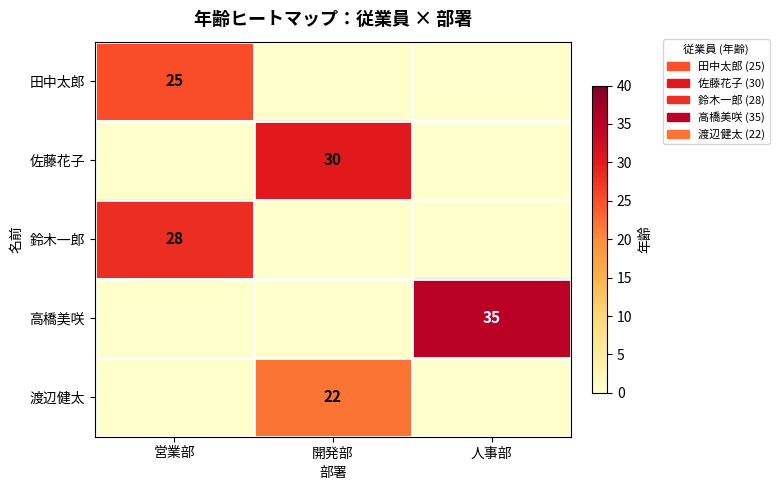

What is the difference between the highest and lowest values at 開発部?

30